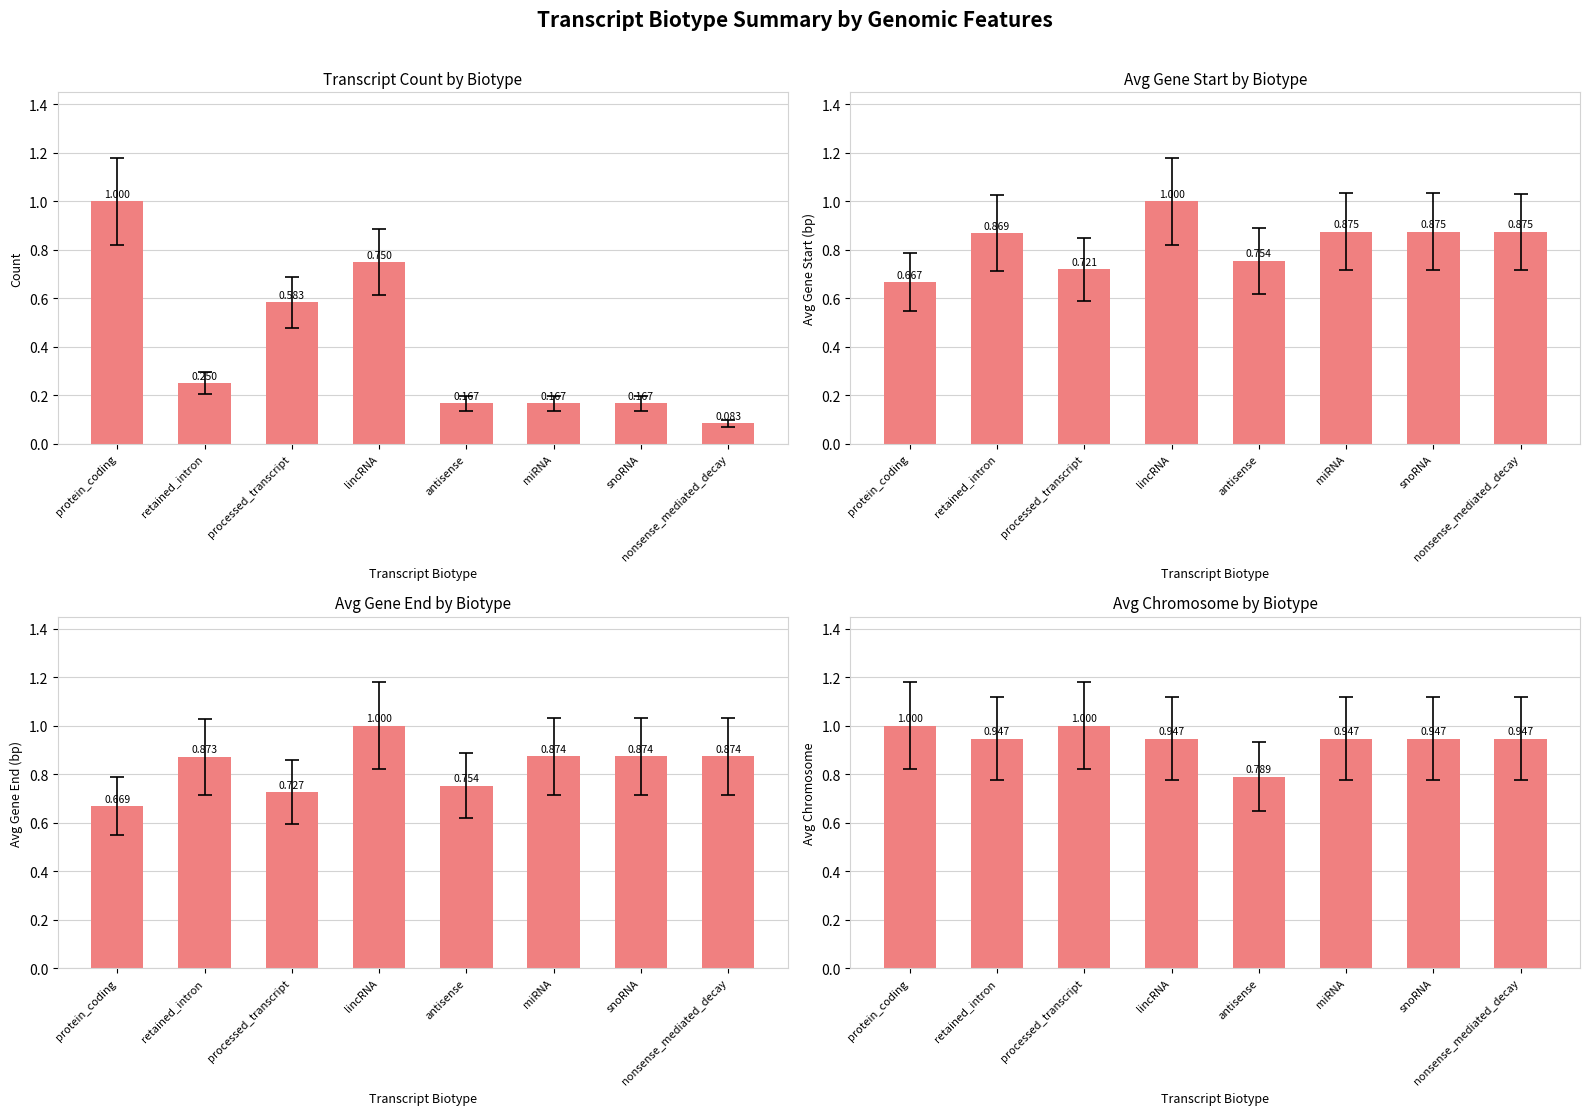

Which category has the lowest value in the Avg Gene End (bp) series?

protein_coding